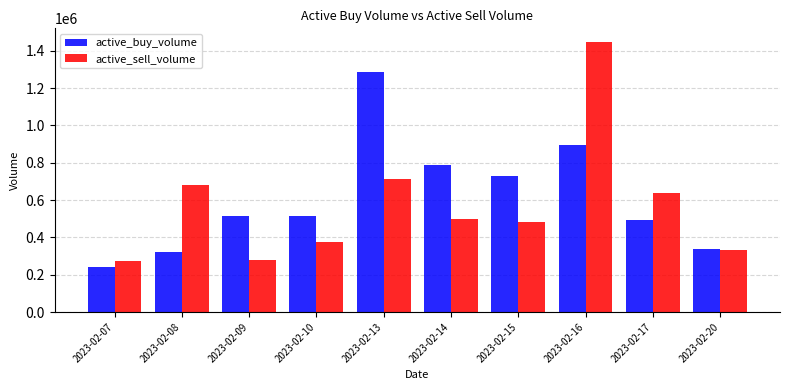

What is the difference between the highest and lowest values at 2023-02-07?

30660